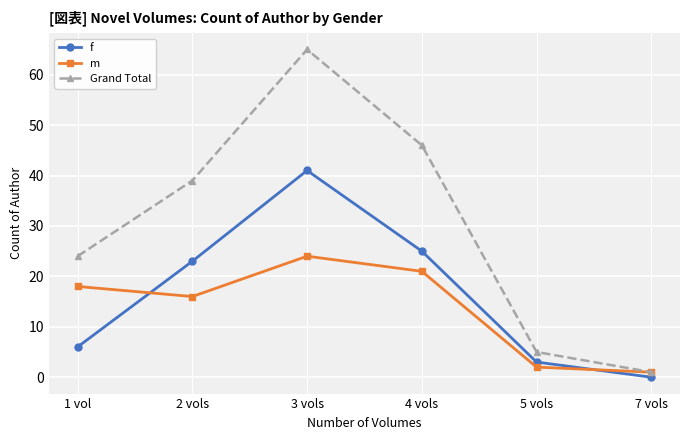

How many lines are shown in the chart?

3